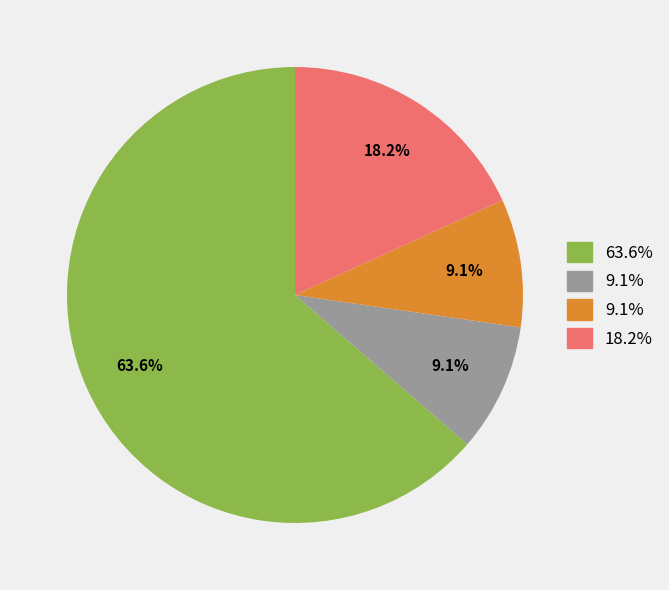

Is there any slice that represents more than half of the pie?

Yes